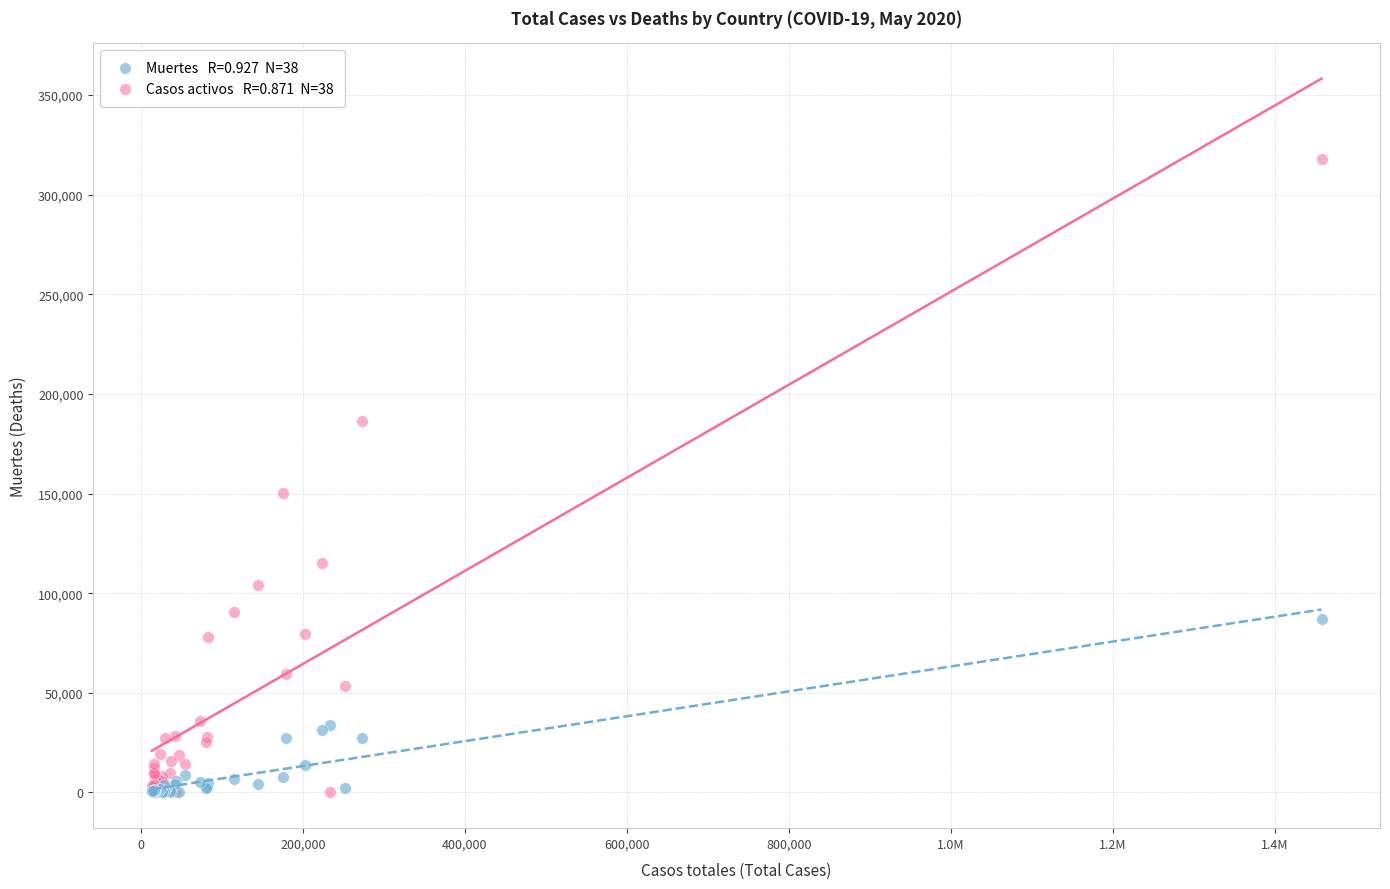

Across all series, what Y value is closest to 159013?

150300